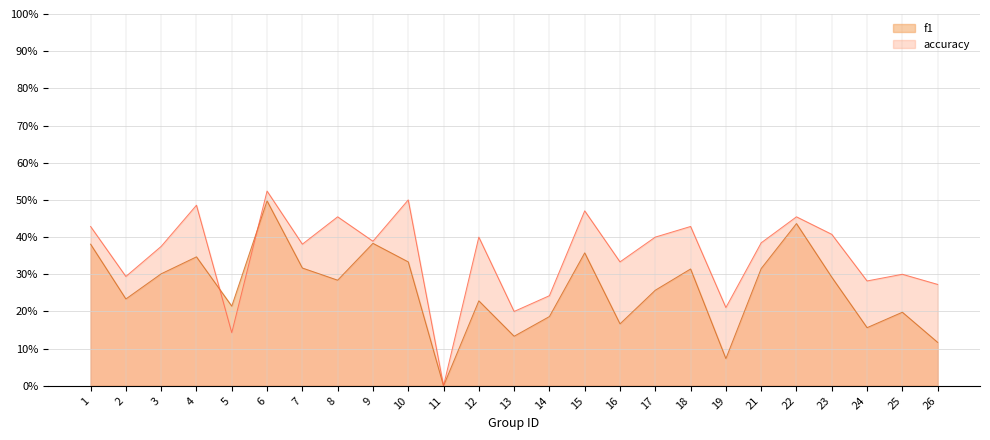

How many series are shown in this chart?

2